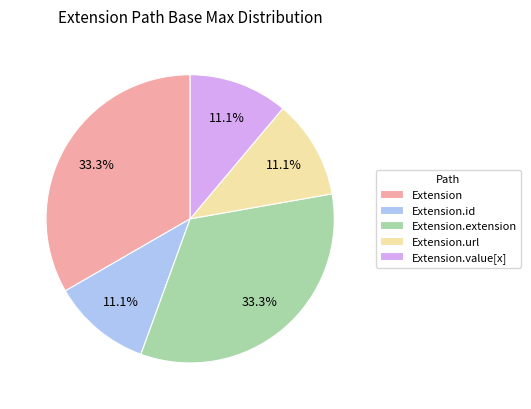

Is there any slice that represents more than half of the pie?

No